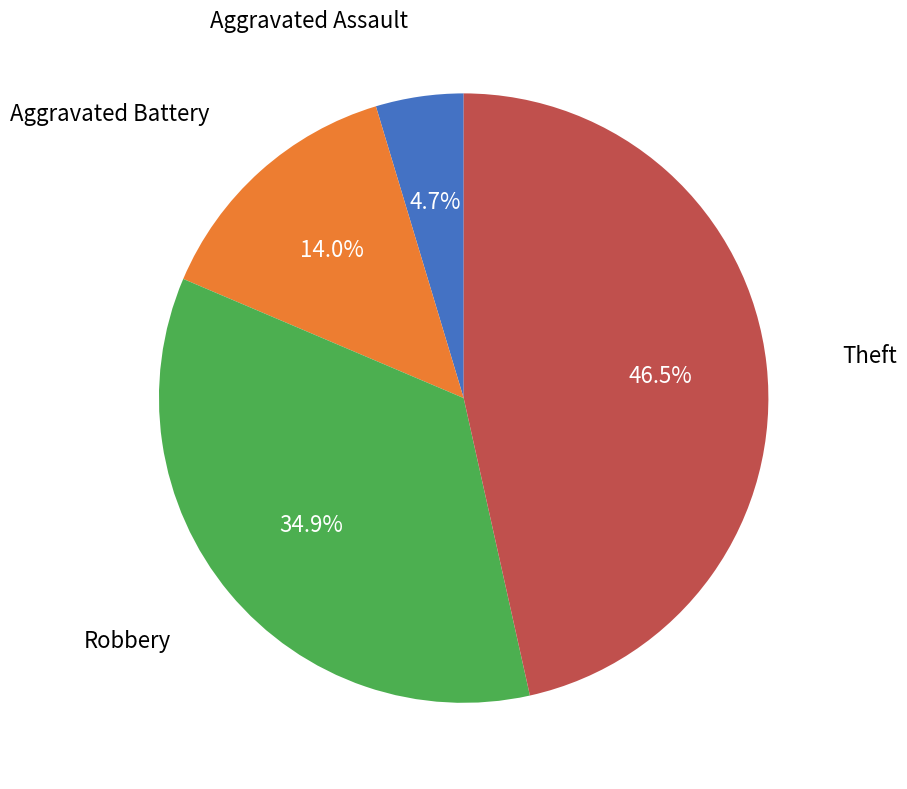

Does any single category account for the majority?

No